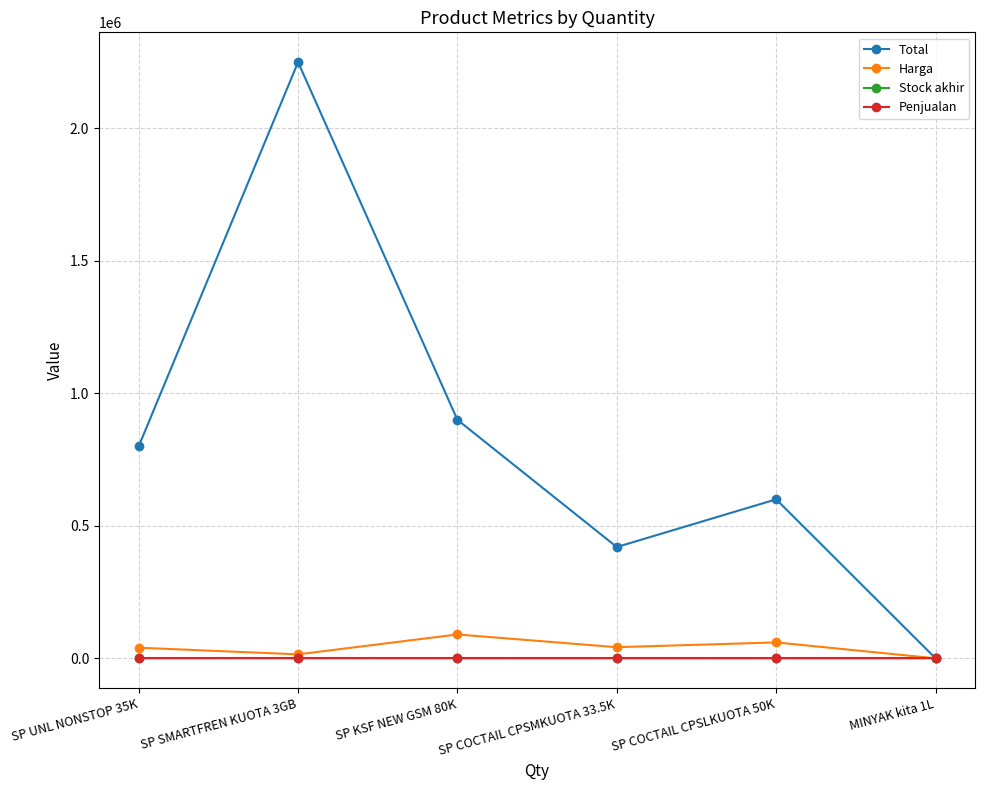

What is the difference between the Harga values at SP UNL NONSTOP 35K and SP KSF NEW GSM 80K?

50000